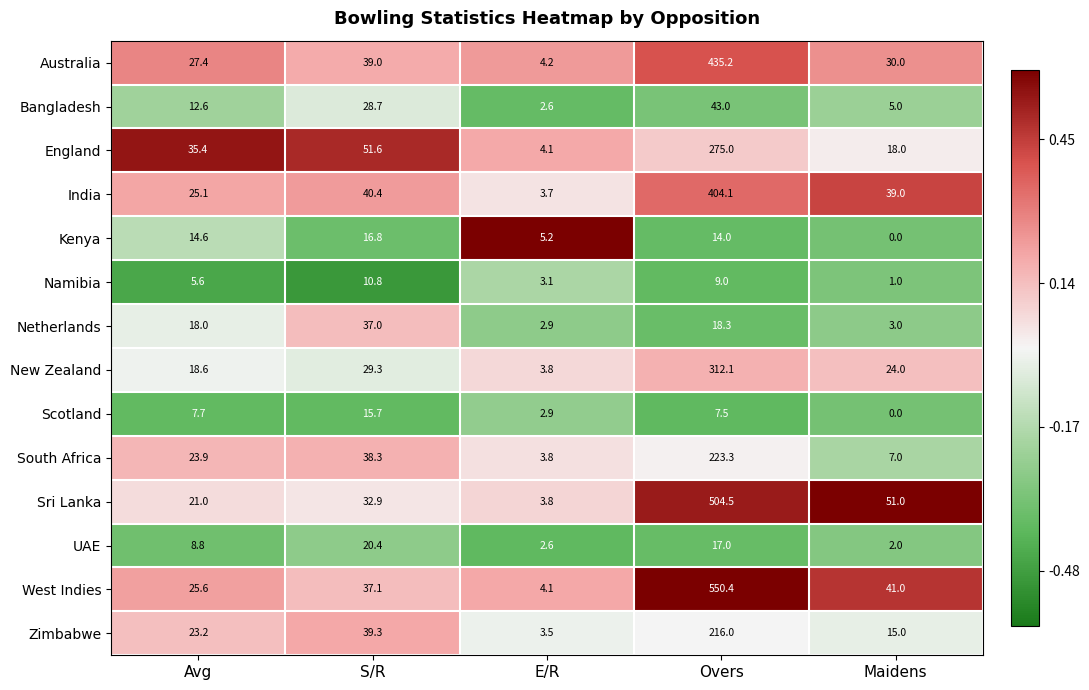

Rank the series at S/R from lowest to highest value.

Namibia, Scotland, Kenya, UAE, Bangladesh, New Zealand, Sri Lanka, Netherlands, West Indies, South Africa, Australia, Zimbabwe, India, England